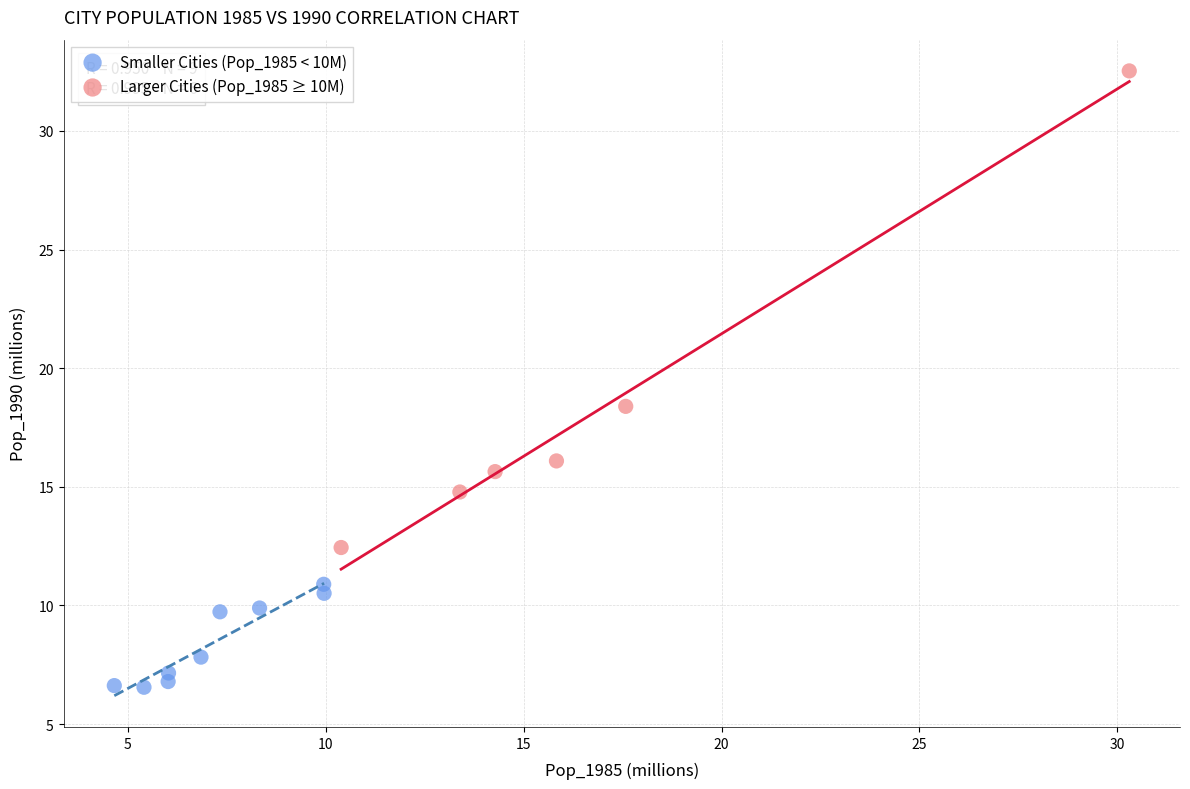

Which series has the largest Y range (max minus min)?

Larger Cities (Pop_1985 ≥ 10M)